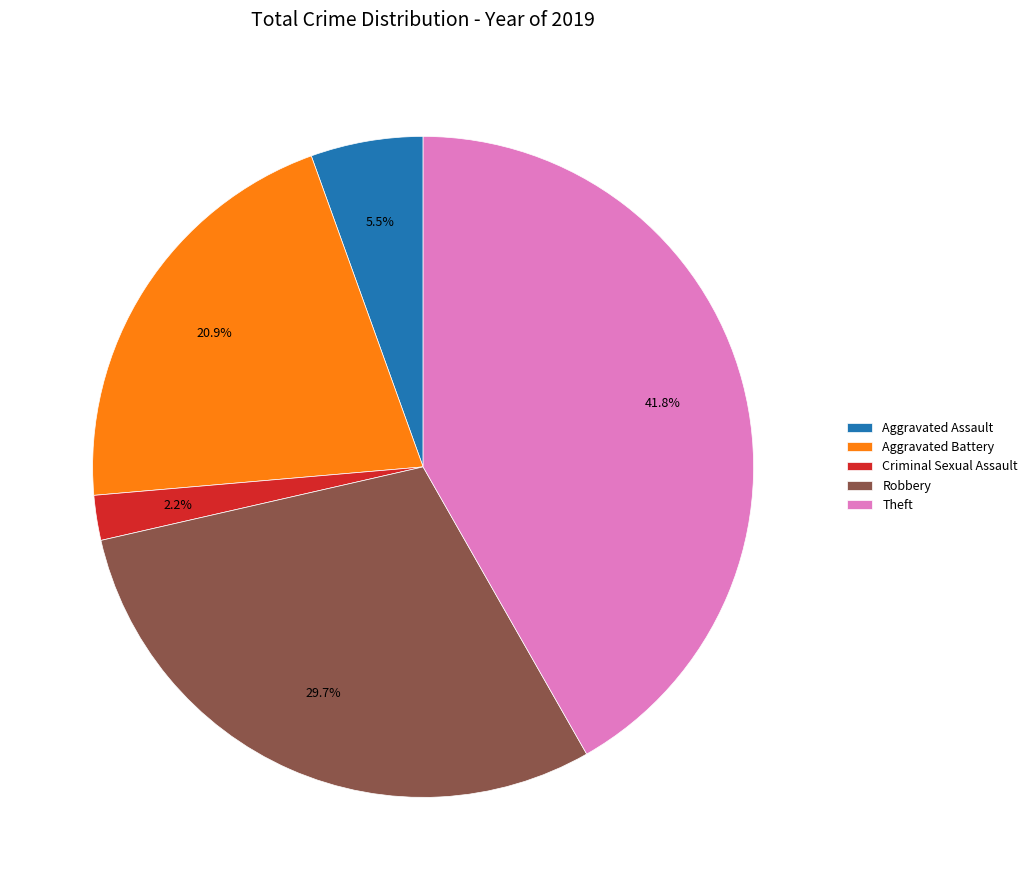

Do Criminal Sexual Assault and Theft together represent more than half of the pie?

No